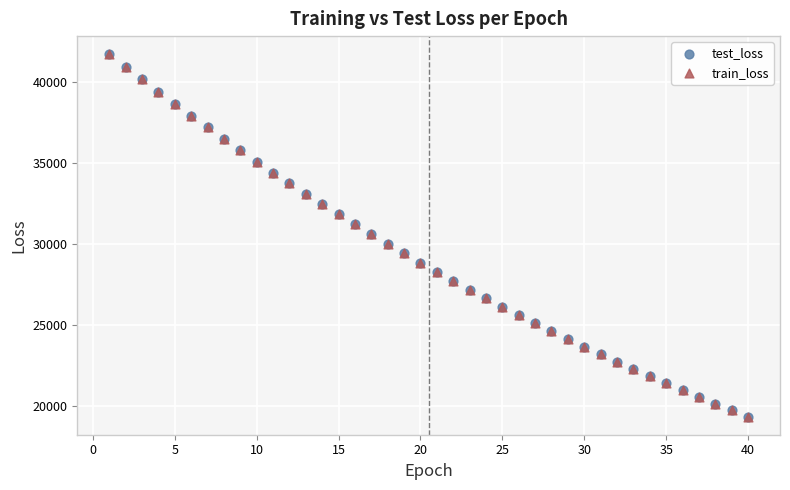

What are all the series names shown in the legend?

test_loss, train_loss